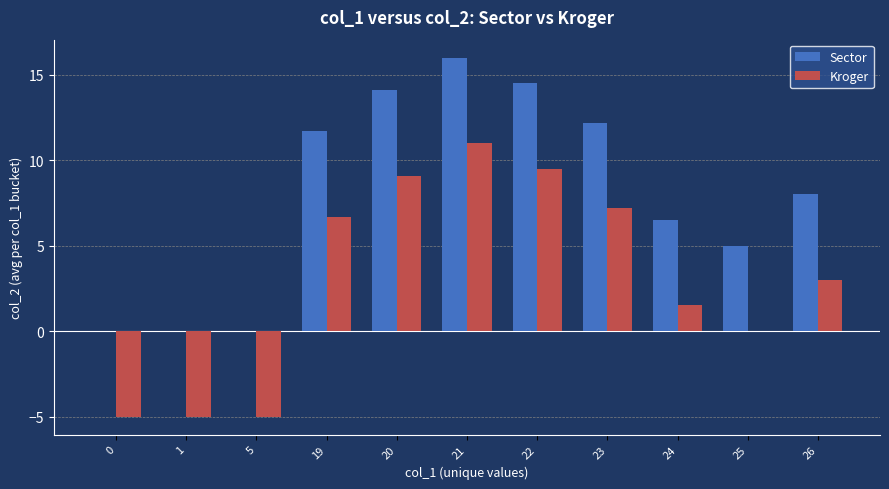

Reading left to right, what are all the values shown in this chart?

Sector: 0=0.0	1=0.0	5=0.0	19=11.7	20=14.1	21=16.0	22=14.5	23=12.2	24=6.5	25=5.0	26=8.0
Kroger: 0=-5.0	1=-5.0	5=-5.0	19=6.7	20=9.1	21=11.0	22=9.5	23=7.2	24=1.5	25=0.0	26=3.0